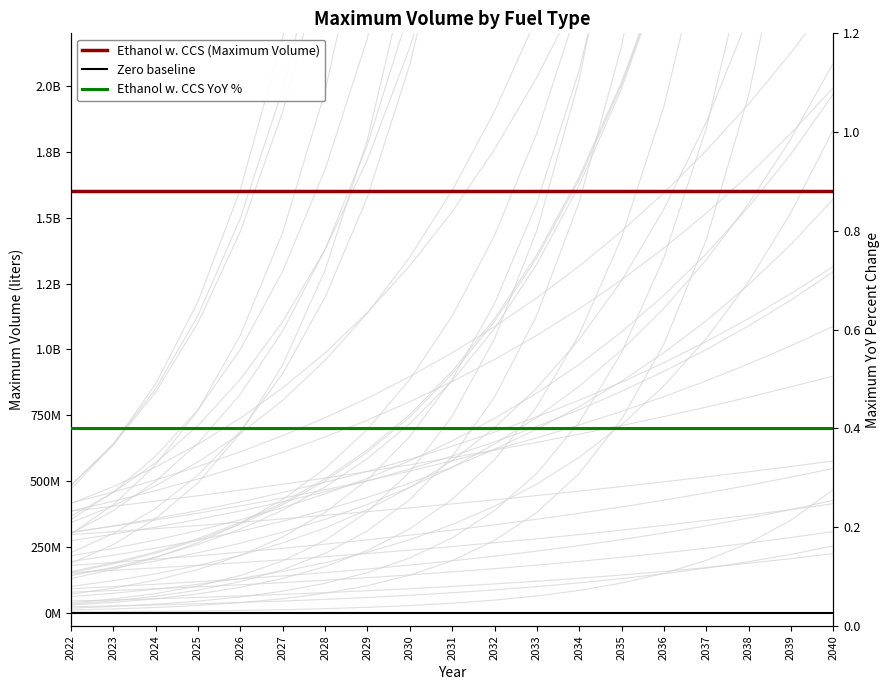

What is the total value across all series at 2024?

1600000000.4